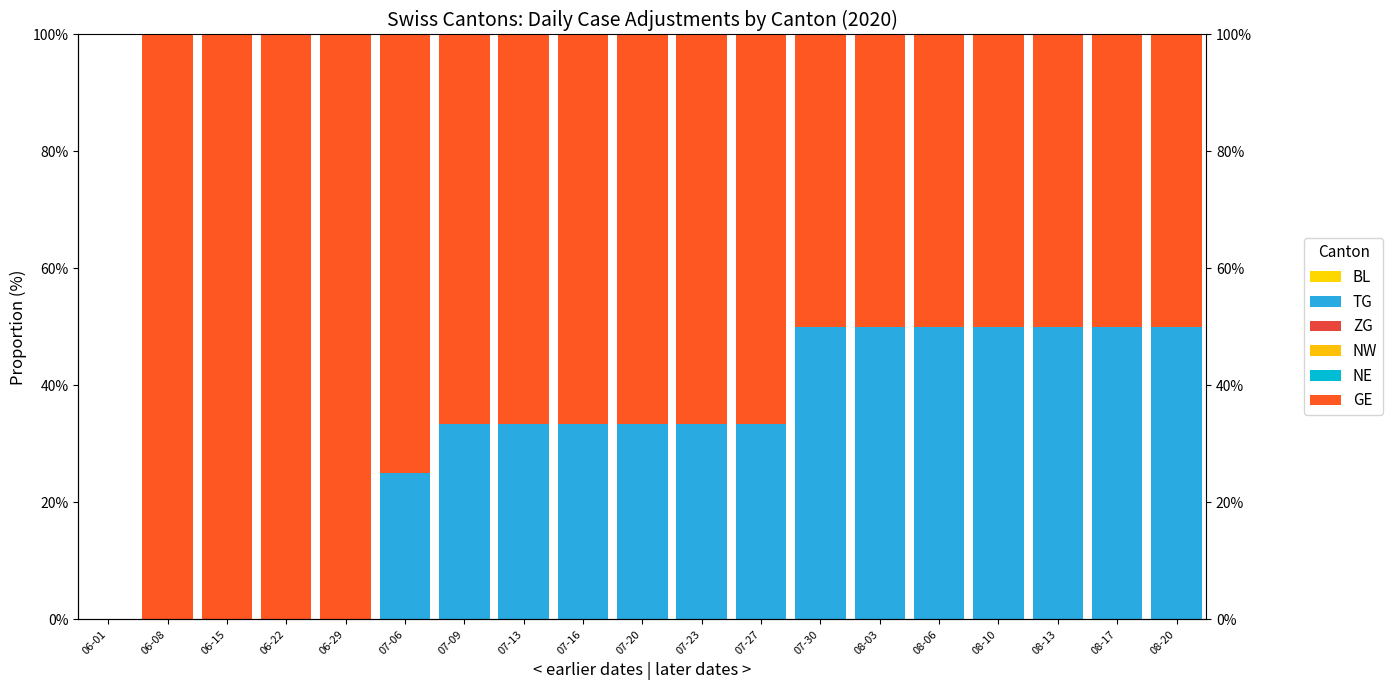

What is the label of the 2nd bar from the left?

06-08